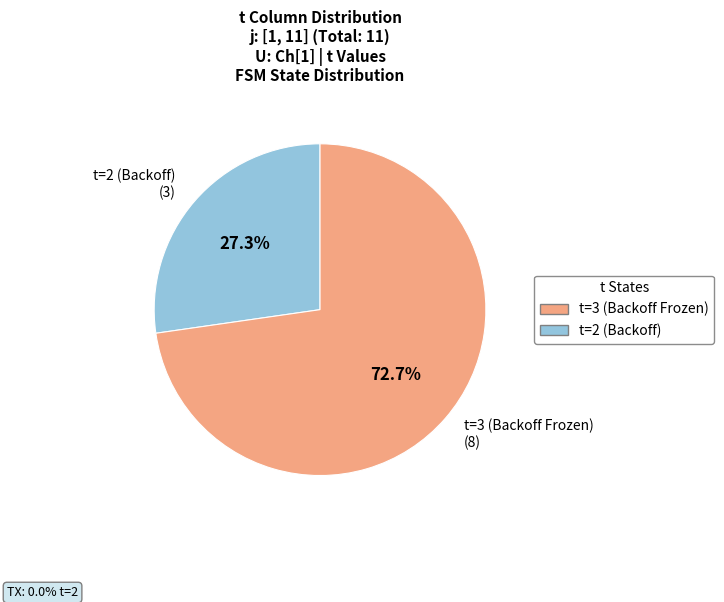

What is the ratio of the value at t=3 (Backoff Frozen) (8) to the value at t=2 (Backoff) (3)?

2.7